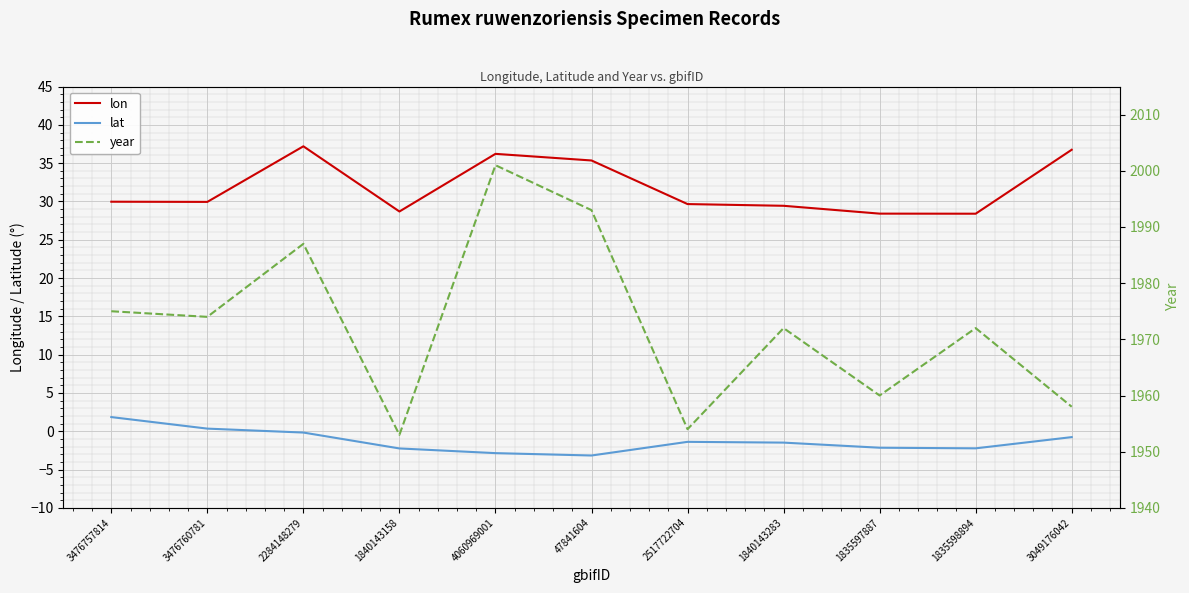

What is the label of the 2nd point from the right?

1835598894